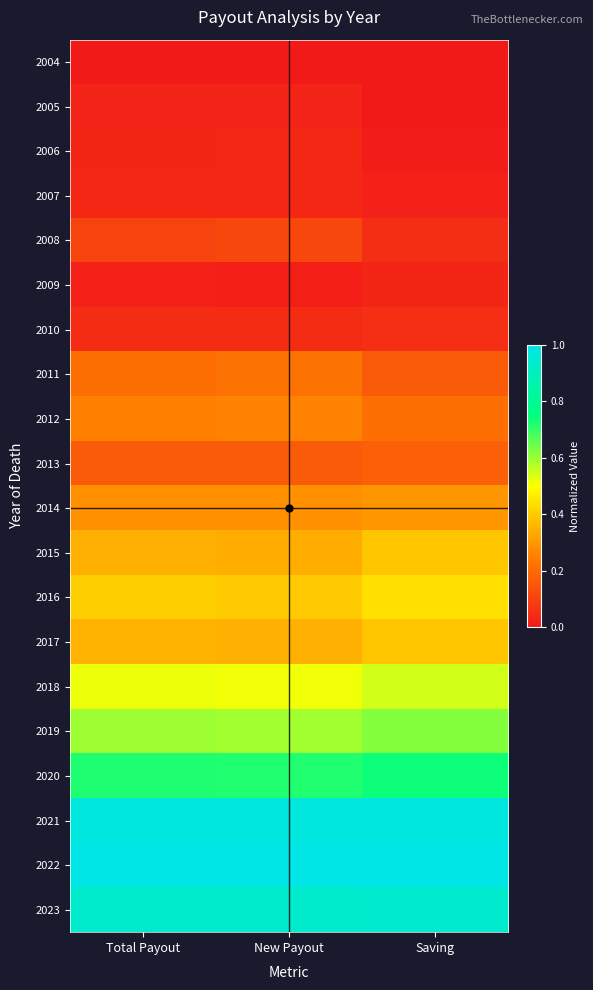

At how many categories does at least one series exceed 0?

3